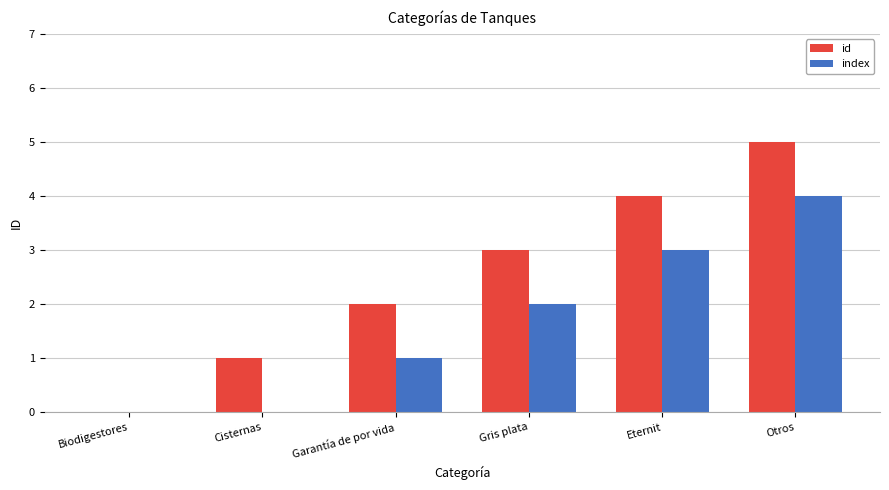

Where is id nearest to the value 2?

Garantía de por vida